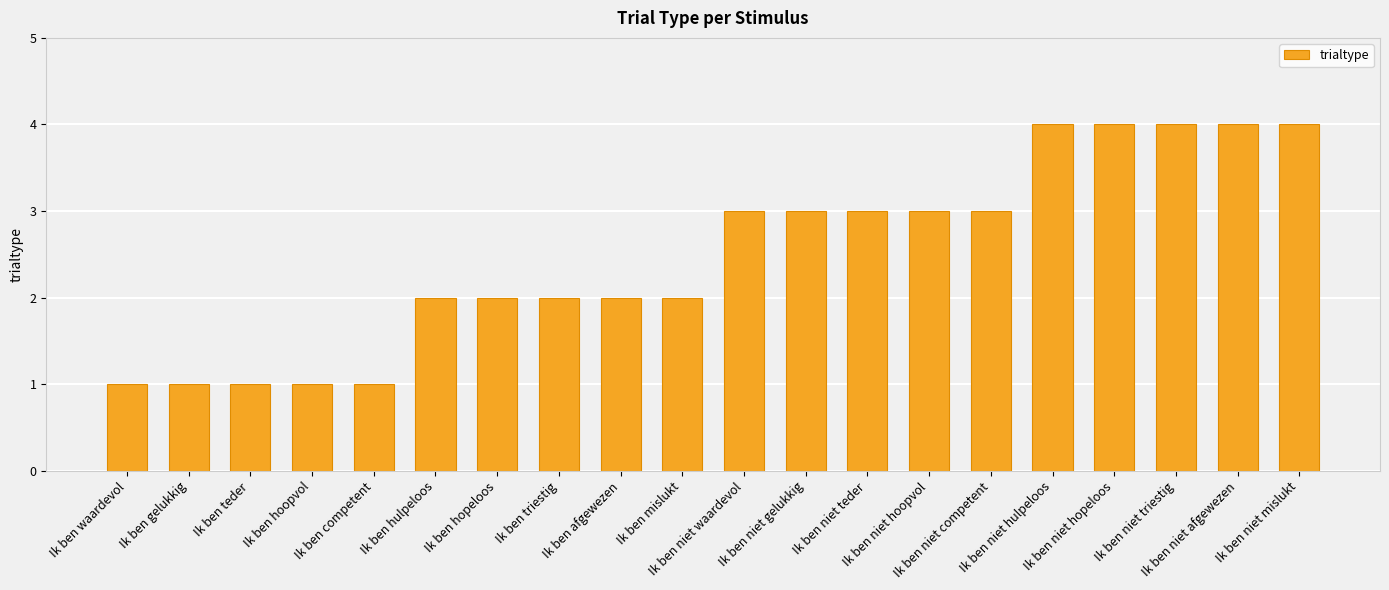

What is the label of the 8th bar from the right?

Ik ben niet teder